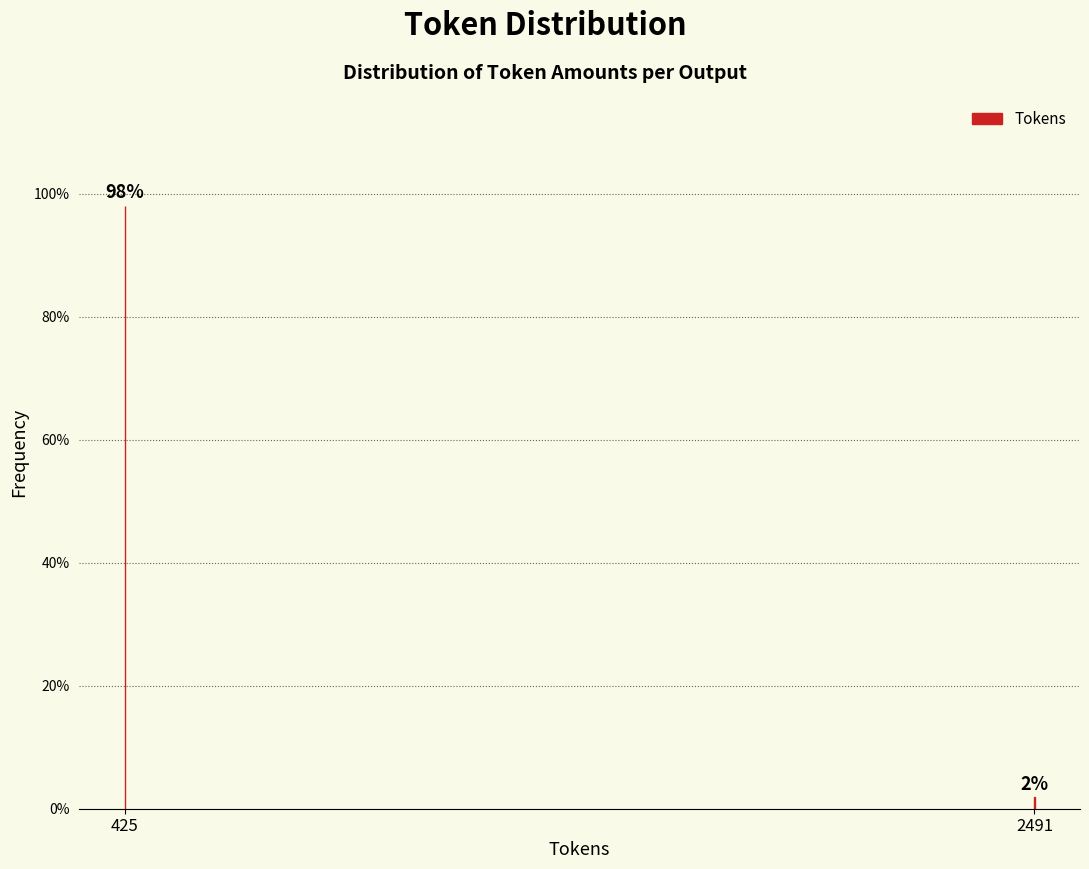

Between 2491 and 425, which is larger?

425